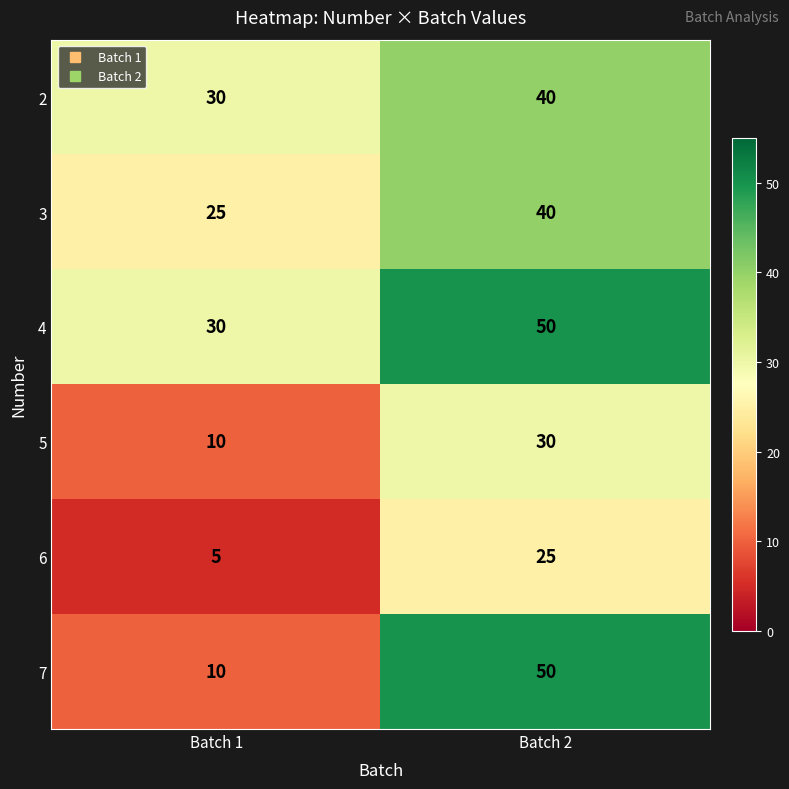

How many data points does each series have?

2